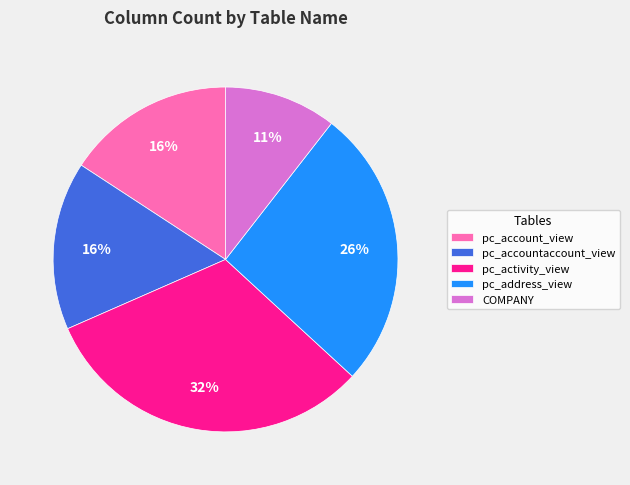

Which slice is the smallest?

COMPANY